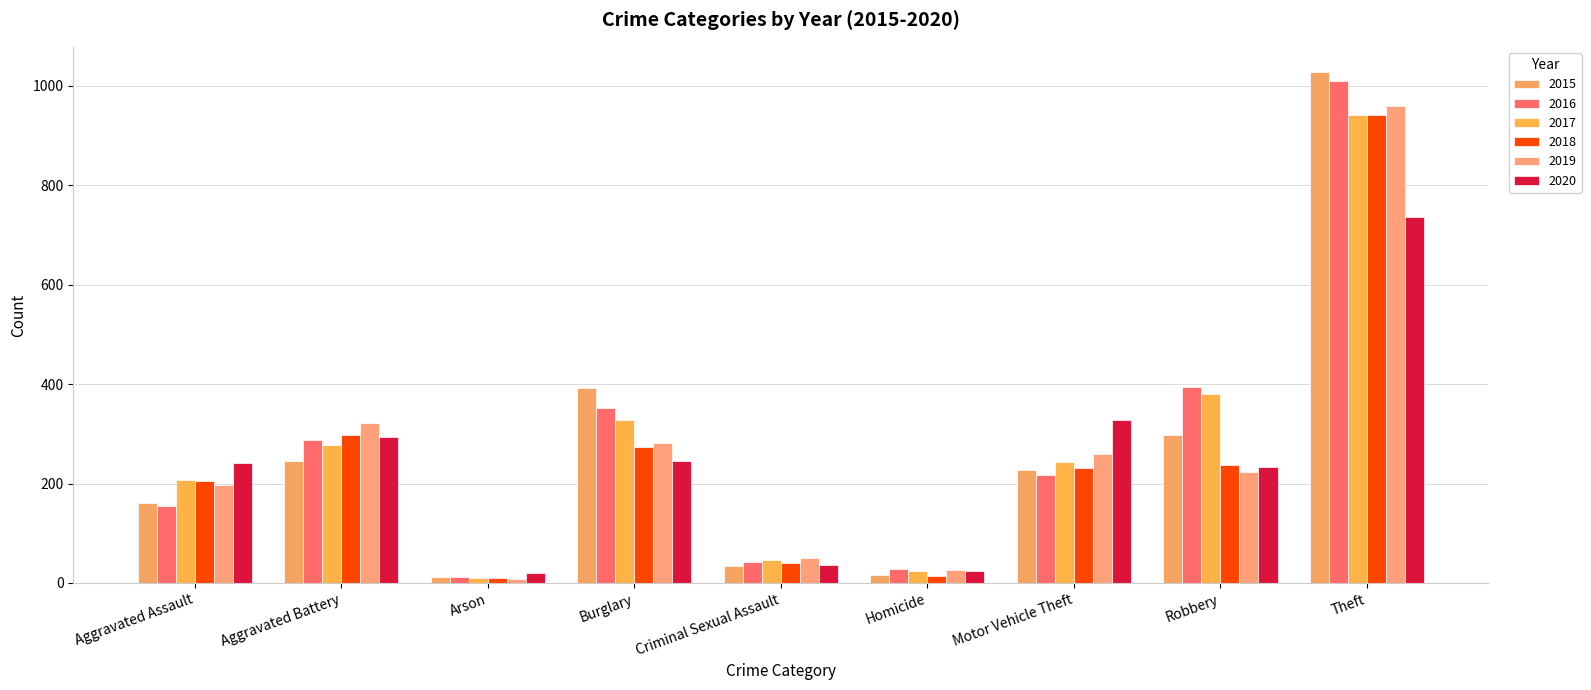

Between Burglary and Theft, which series saw the biggest shift?

2019